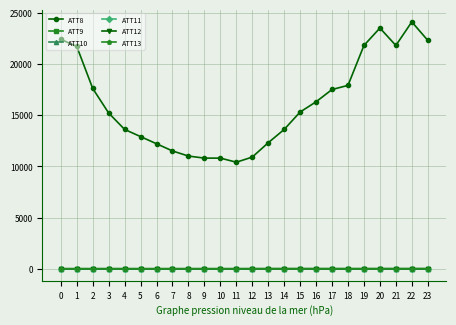

Is this an area chart (filled region under the line)?

No